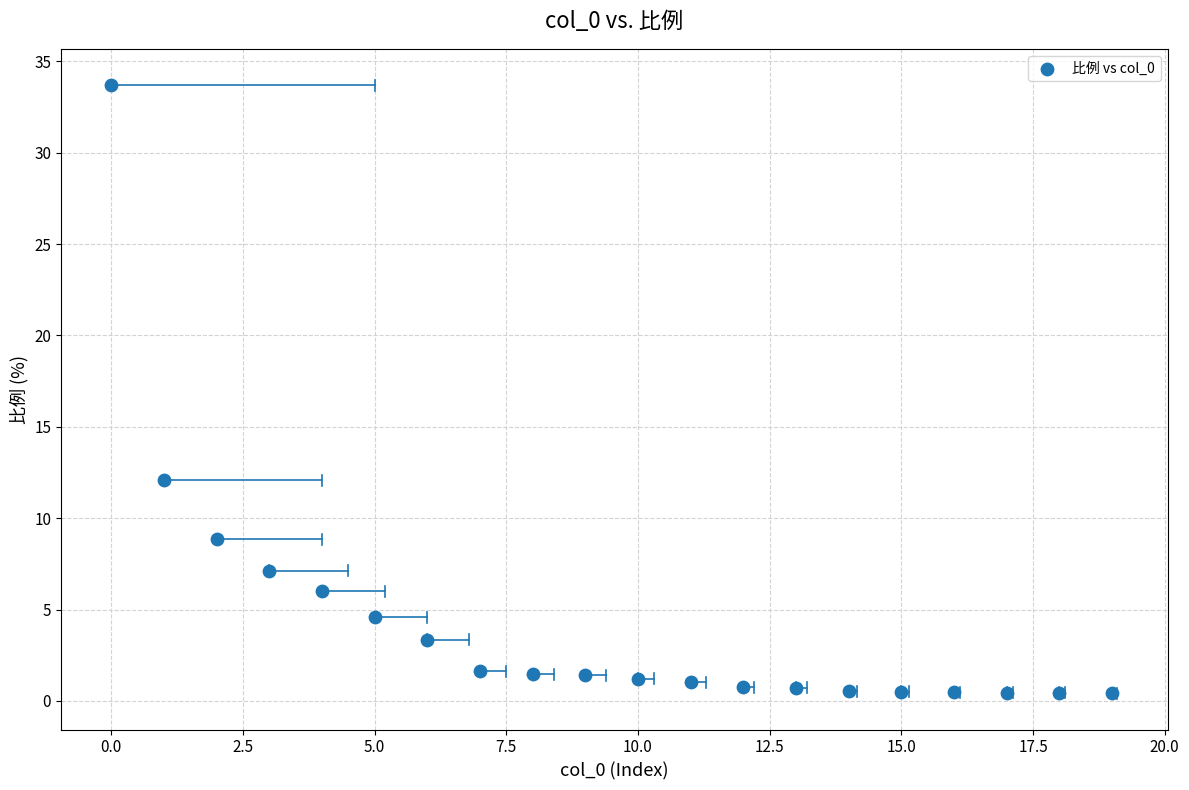

What Y value in the scatter plot is closest to 17?

12.1